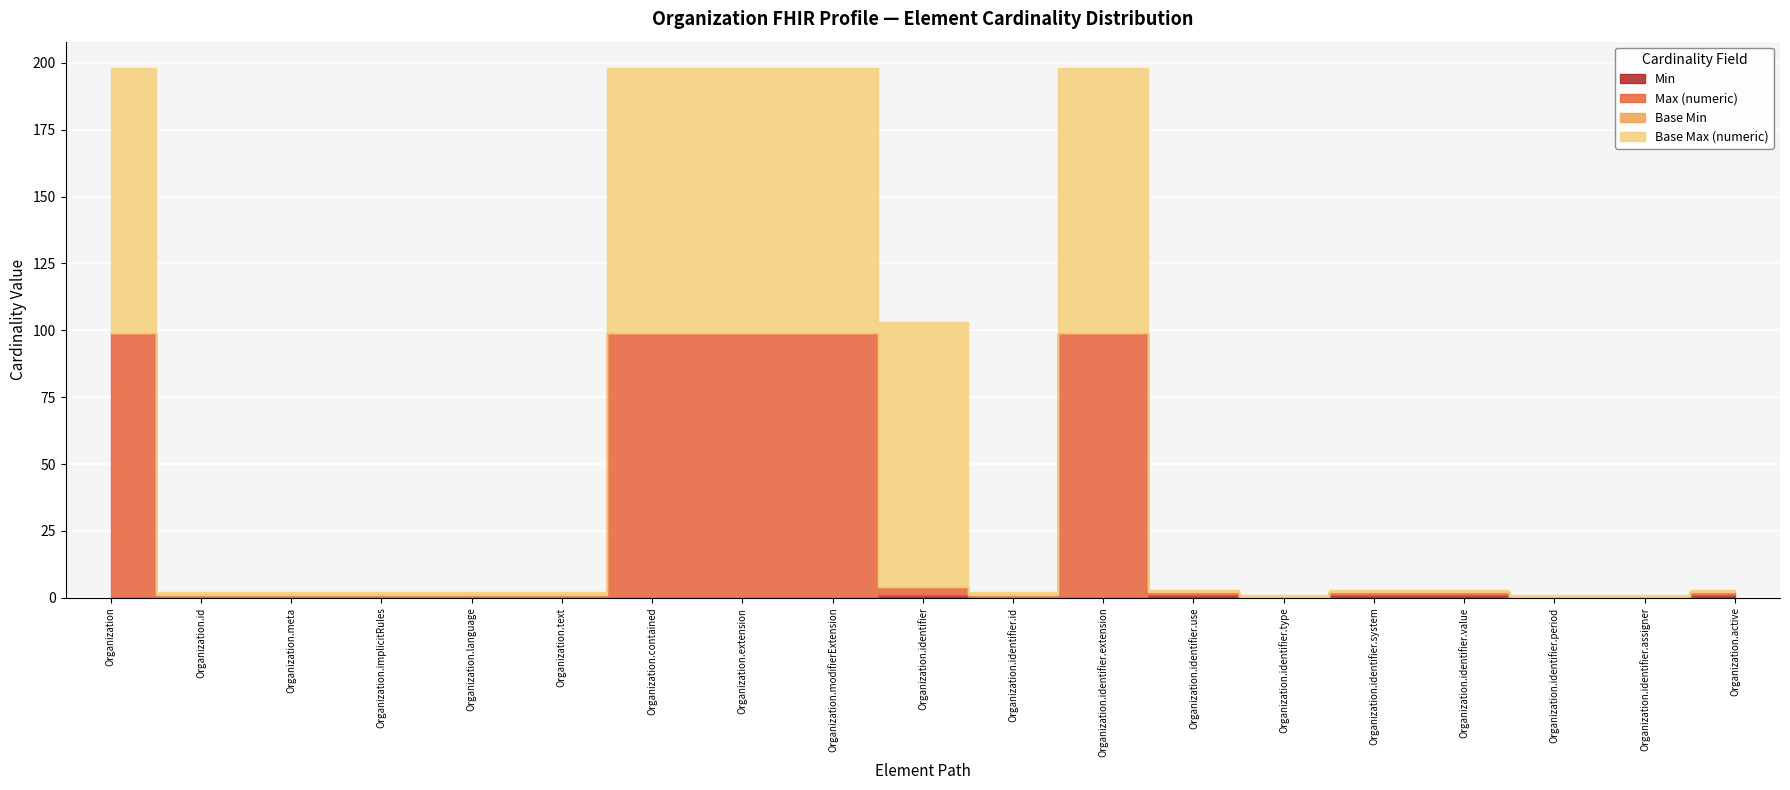

List the labels in order of Base Max (numeric) value, smallest first.

Organization.id, Organization.meta, Organization.implicitRules, Organization.language, Organization.text, Organization.identifier.id, Organization.identifier.use, Organization.identifier.type, Organization.identifier.system, Organization.identifier.value, Organization.identifier.period, Organization.identifier.assigner, Organization.active, Organization, Organization.contained, Organization.extension, Organization.modifierExtension, Organization.identifier, Organization.identifier.extension